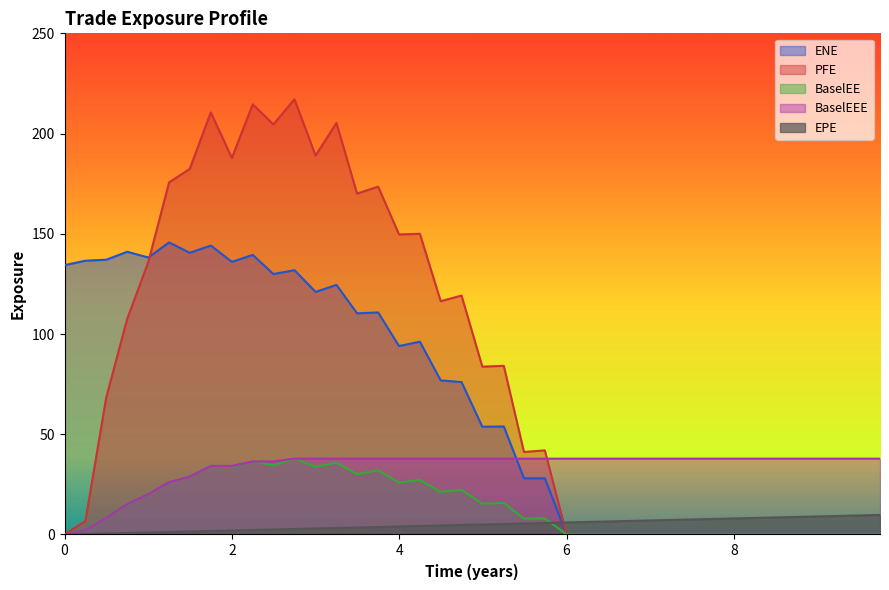

How many values in the ENE series exceed 76?

20